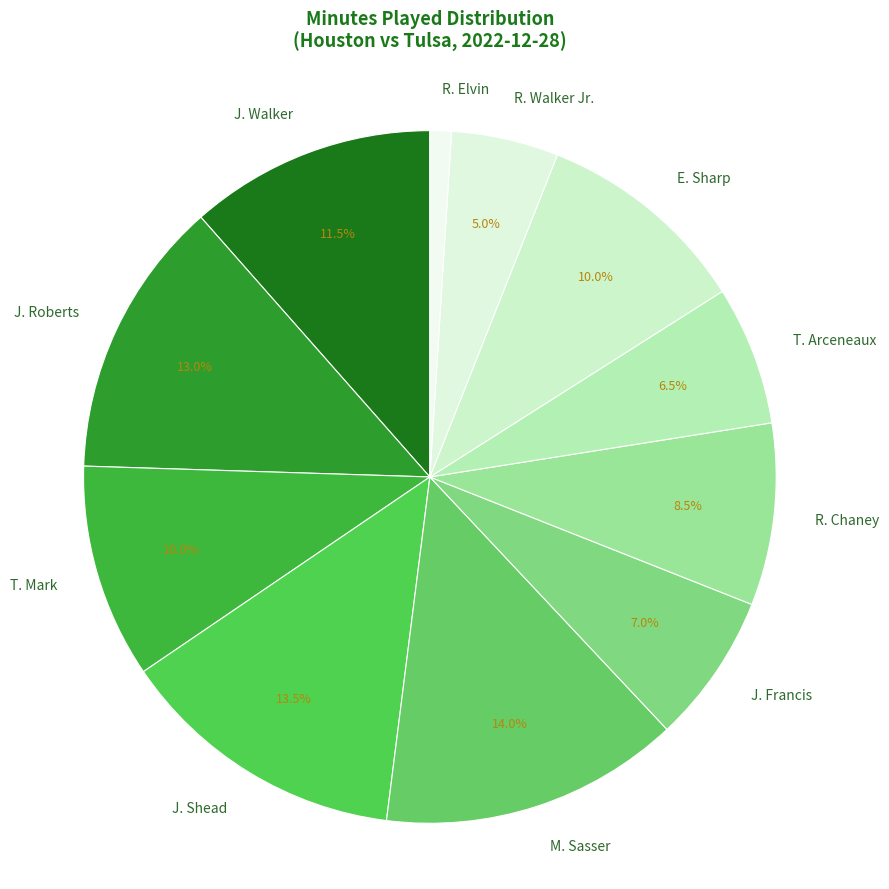

Is R. Walker Jr. the majority of the pie?

No